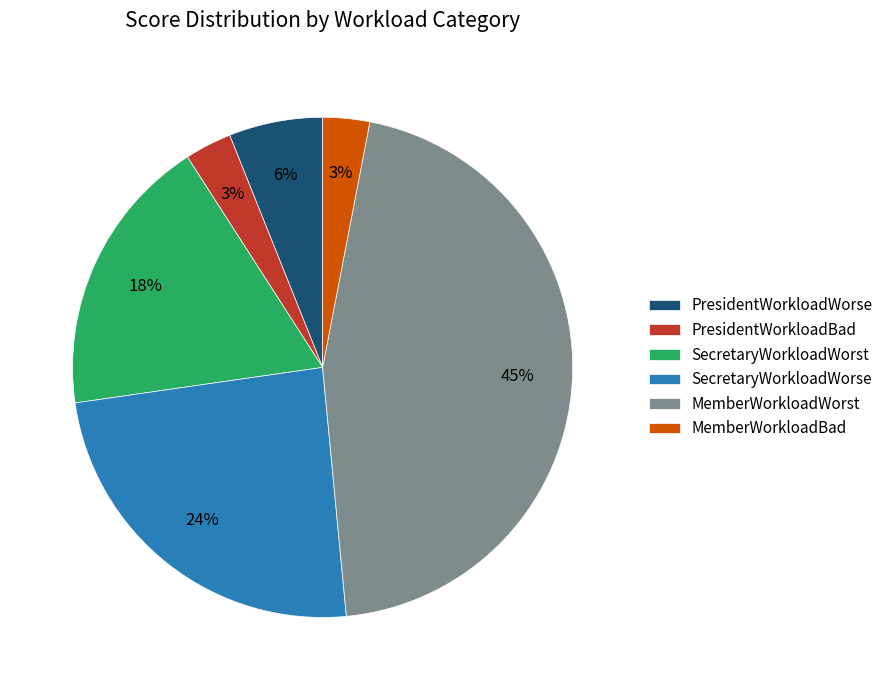

What is the largest slice in the pie chart?

MemberWorkloadWorst